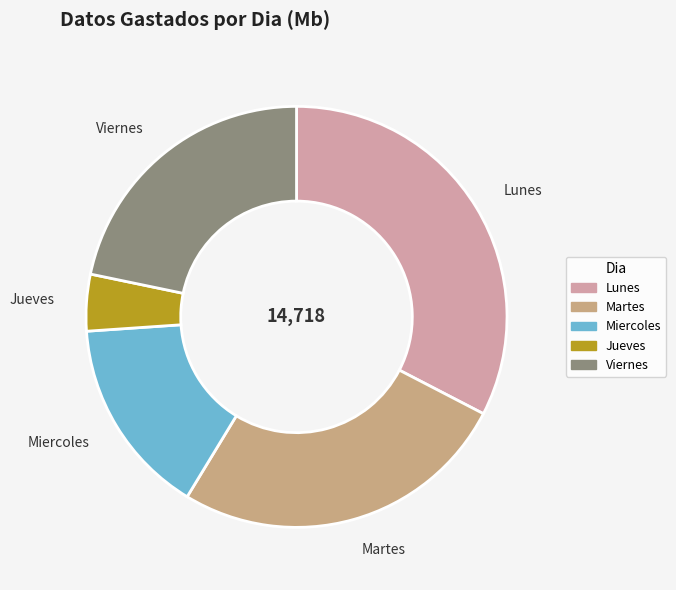

Is there any slice that represents more than half of the pie?

No